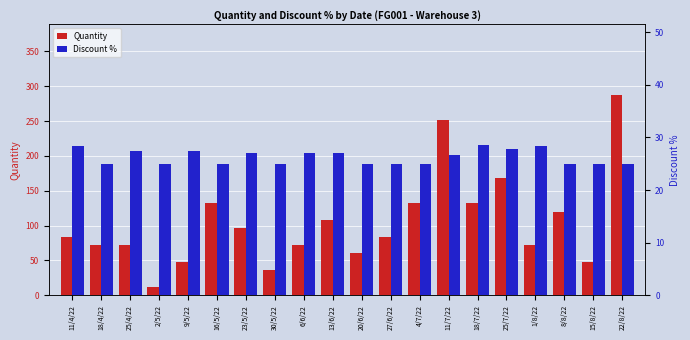

Reading left to right, what are all the values shown in this chart?

Quantity: 11/4/22=84.0	18/4/22=72.0	25/4/22=72.0	2/5/22=12.0	9/5/22=48.0	16/5/22=132.0	23/5/22=96.0	30/5/22=36.0	6/6/22=72.0	13/6/22=108.0	20/6/22=60.0	27/6/22=84.0	4/7/22=132.0	11/7/22=252.0	18/7/22=132.0	25/7/22=168.0	1/8/22=72.0	8/8/22=120.0	15/8/22=48.0	22/8/22=288.0
Discount %: 11/4/22=28.3	18/4/22=25.0	25/4/22=27.5	2/5/22=25.0	9/5/22=27.5	16/5/22=25.0	23/5/22=27.0	30/5/22=25.0	6/6/22=27.0	13/6/22=27.0	20/6/22=25.0	27/6/22=25.0	4/7/22=25.0	11/7/22=26.6	18/7/22=28.6	25/7/22=27.9	1/8/22=28.3	8/8/22=25.0	15/8/22=25.0	22/8/22=25.0